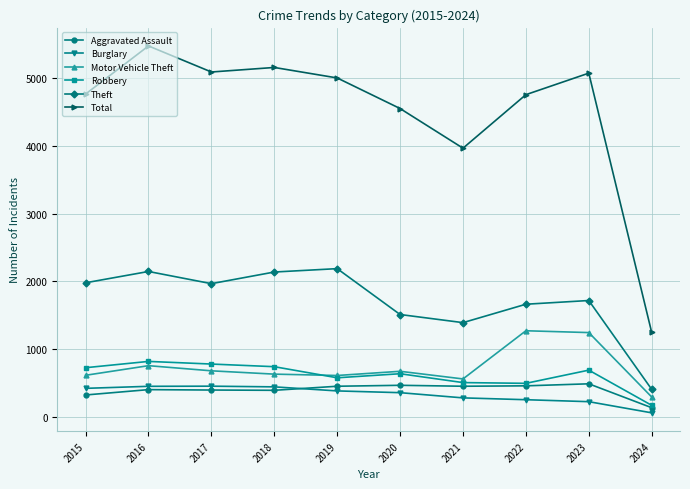

Rank the series at 2021 from lowest to highest value.

Burglary, Aggravated Assault, Robbery, Motor Vehicle Theft, Theft, Total